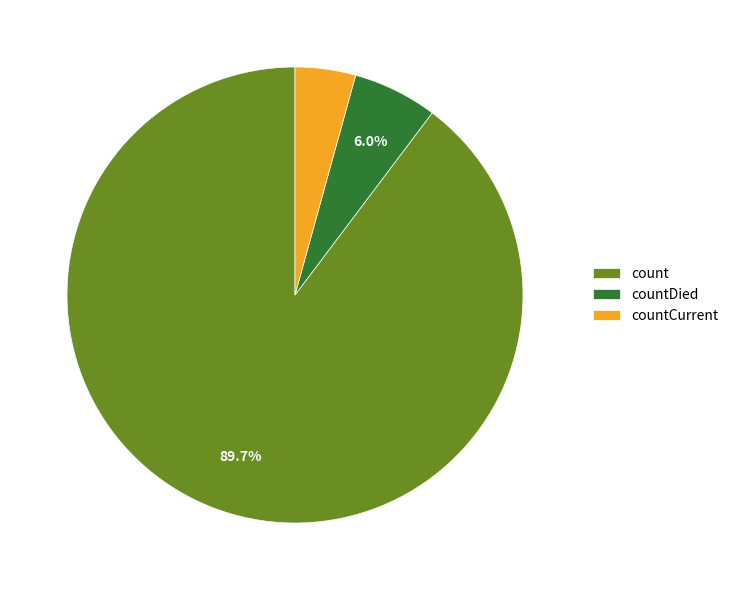

True or false: countDied accounts for 16% of the total.

False